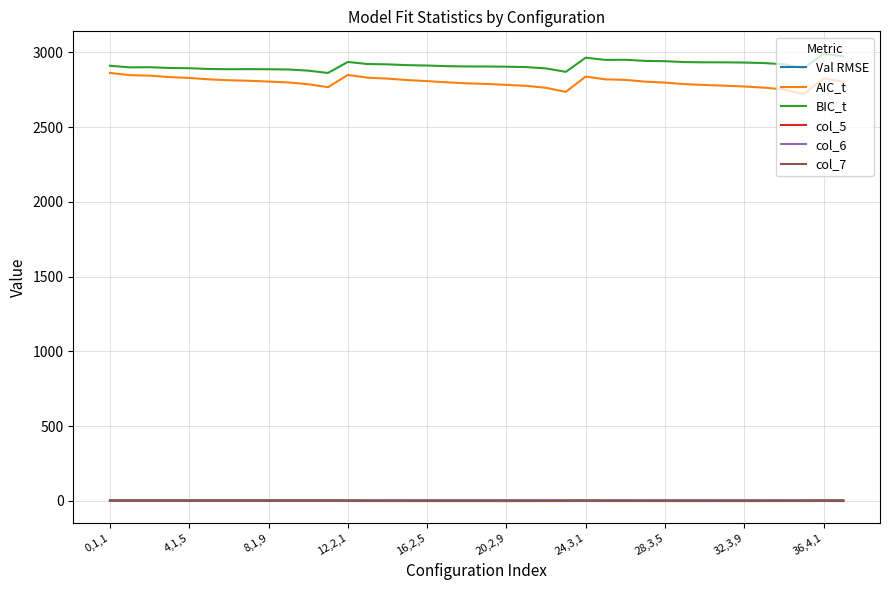

True or false: col_6 and AIC_t intersect in this chart.

False